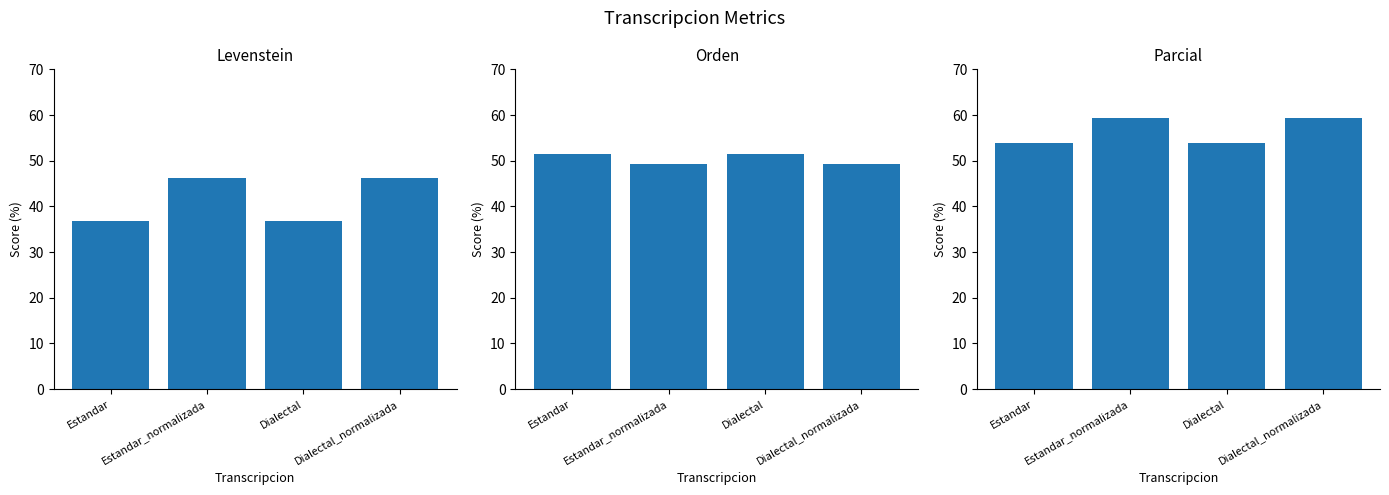

The value of Parcial at Estandar_normalizada is 104.3. True or false?

False